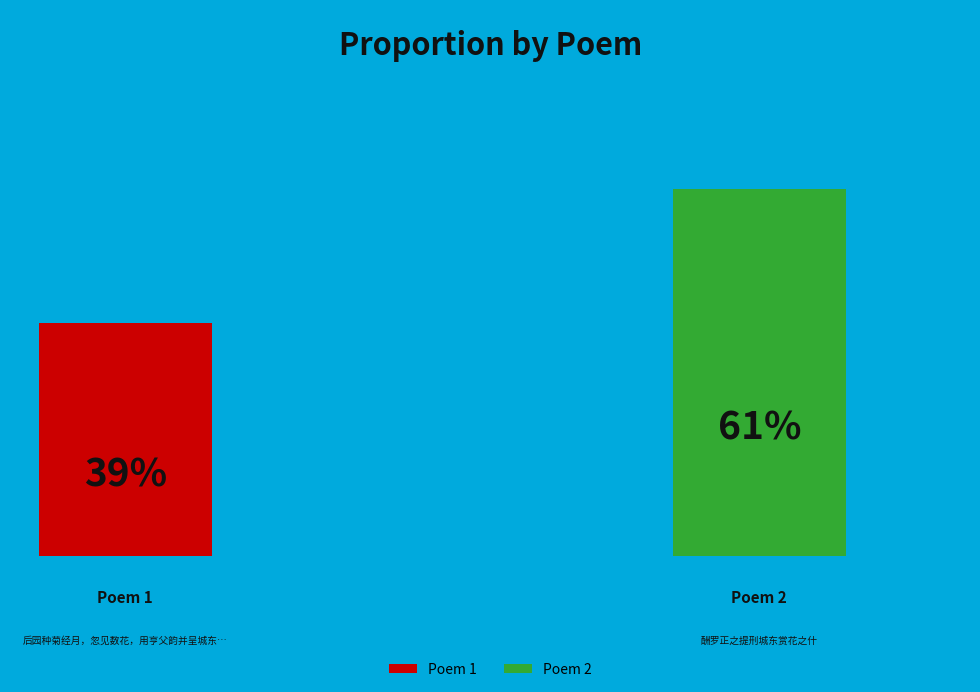

The 后园种菊经月，忽见数花，用亨父韵并呈城东赏菊诸君 slice represents 46% of the pie. True or false?

False